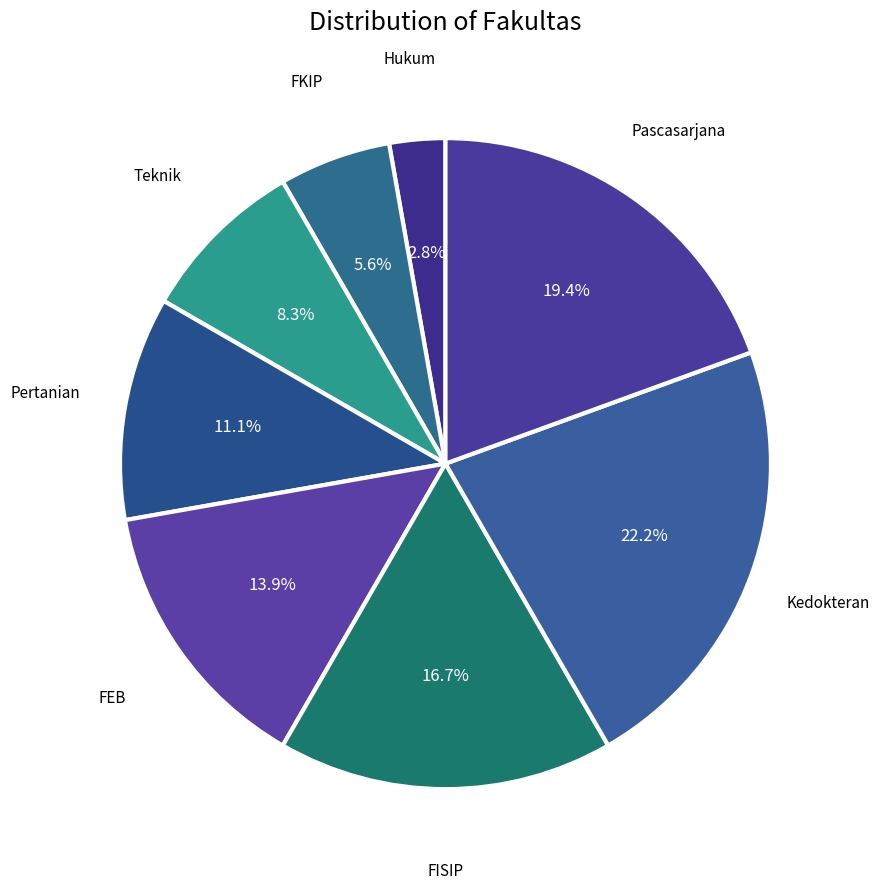

What is the smallest slice in the pie chart?

Hukum